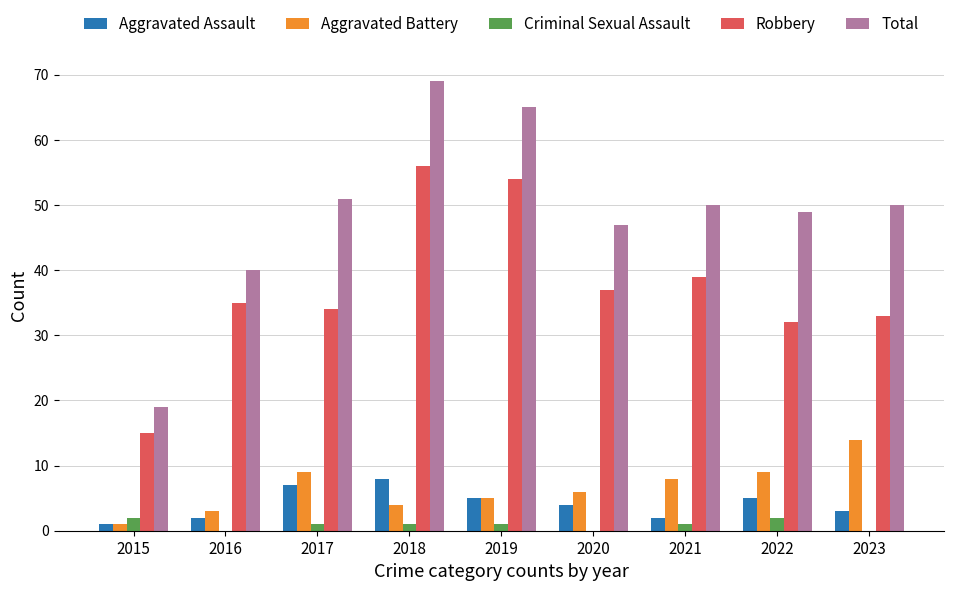

What is the spread (max minus min) of values at 2023?

50